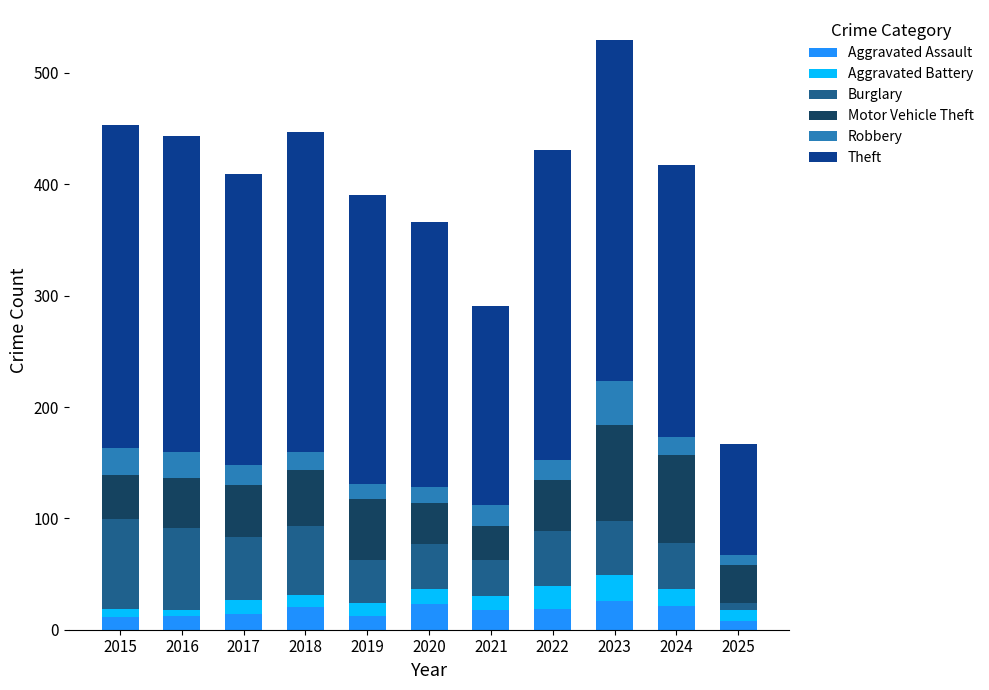

Does the chart contain stacked bars?

Yes